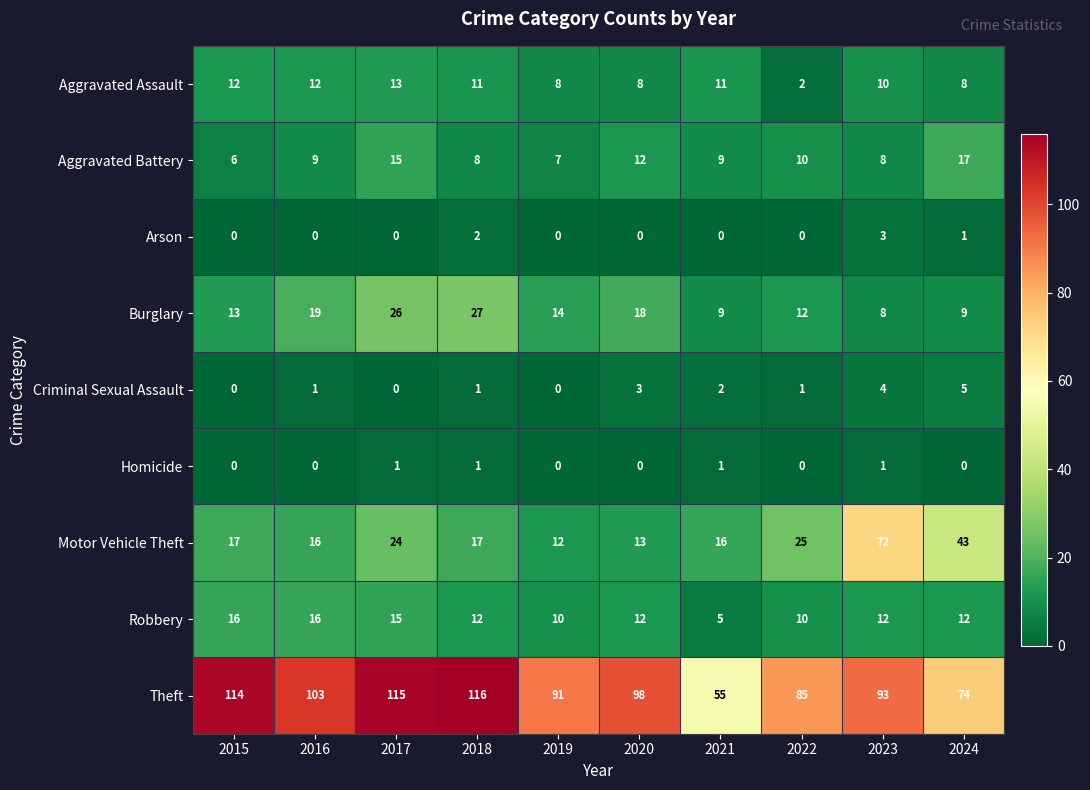

Which series has the widest spread of values?

Theft